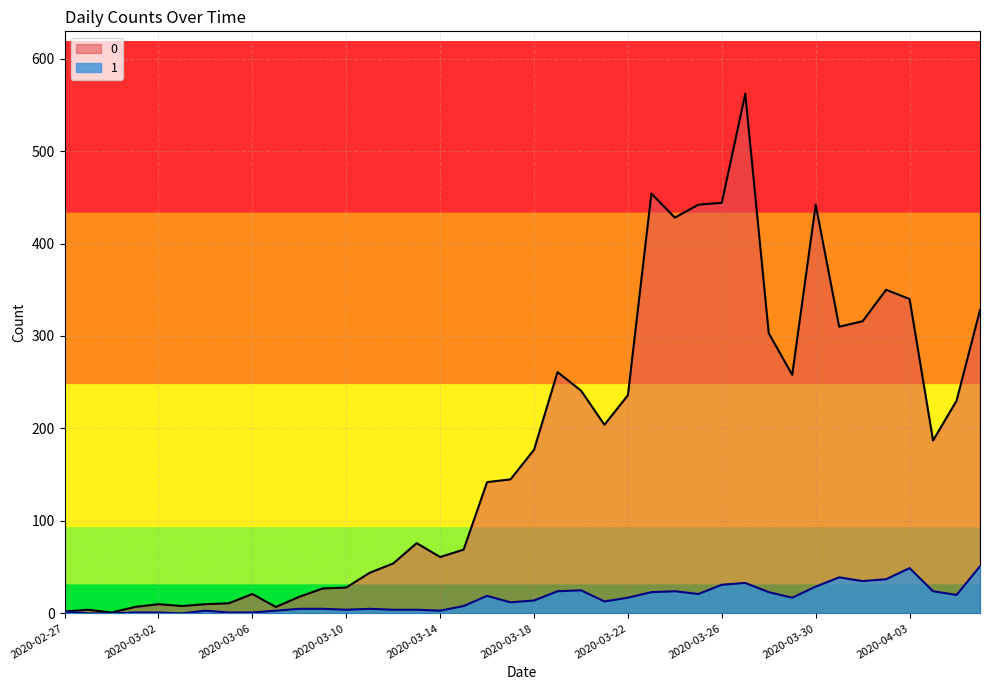

True or false: 1 and 0 intersect in this chart.

False